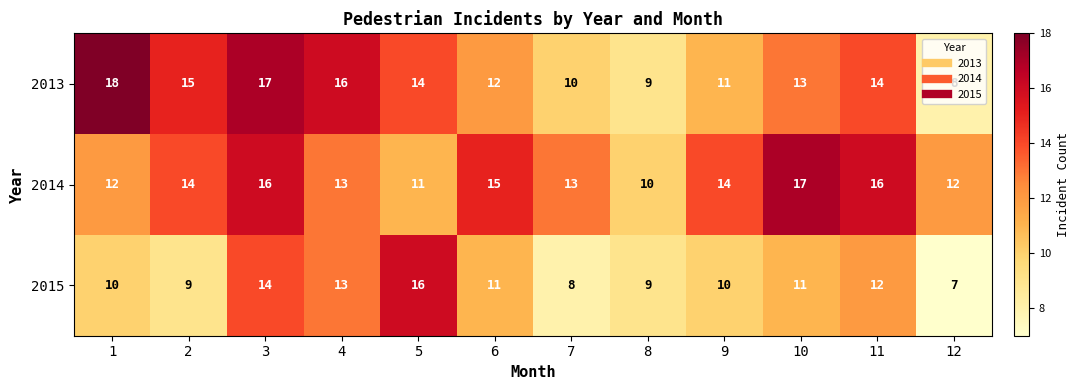

At which category does the chart reach its minimum across all series?

12